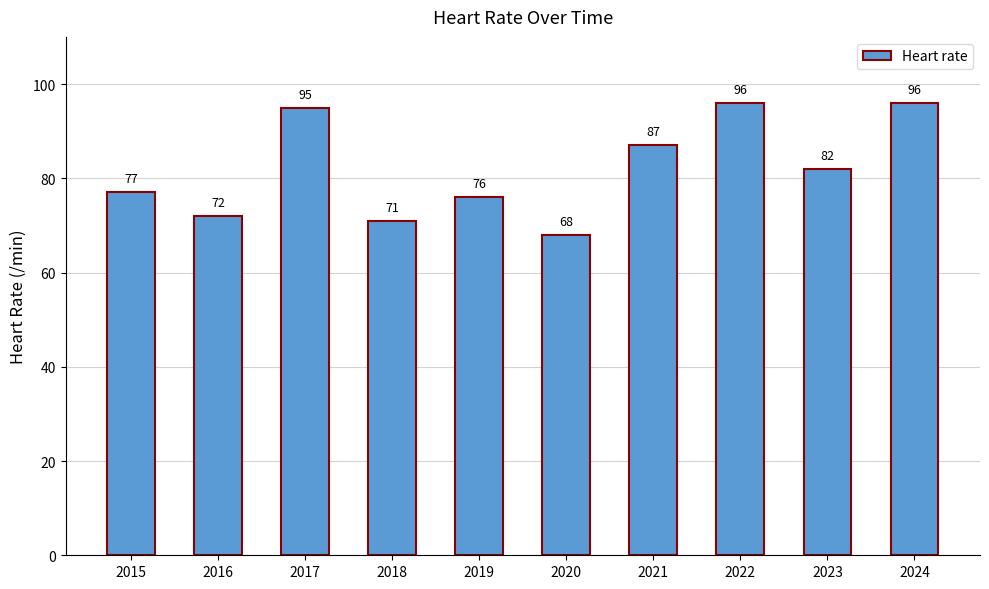

What is the change in value from 2015 to 2019?

-1